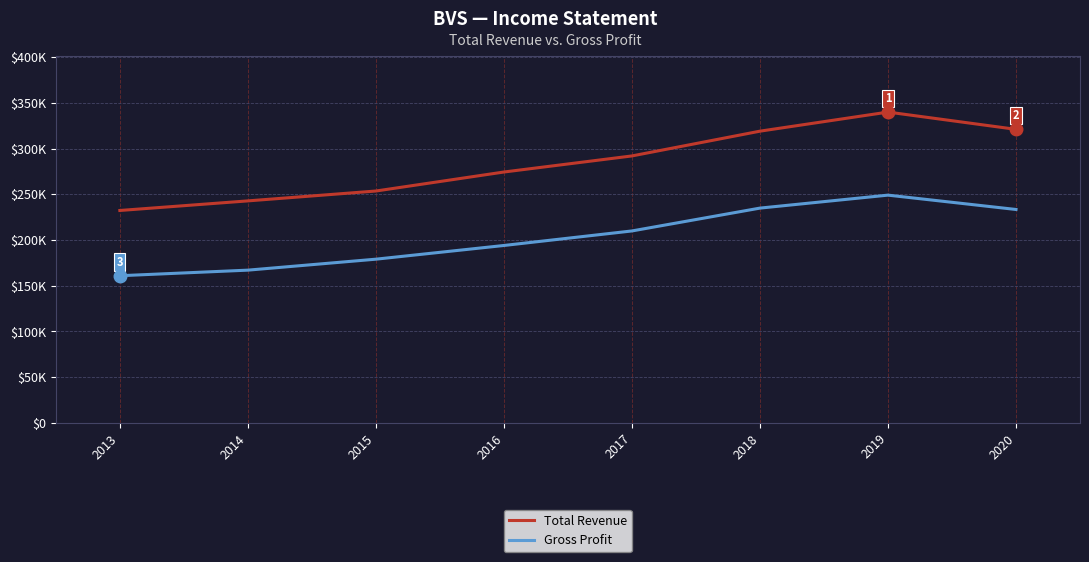

Does the chart have visible grid lines?

Yes